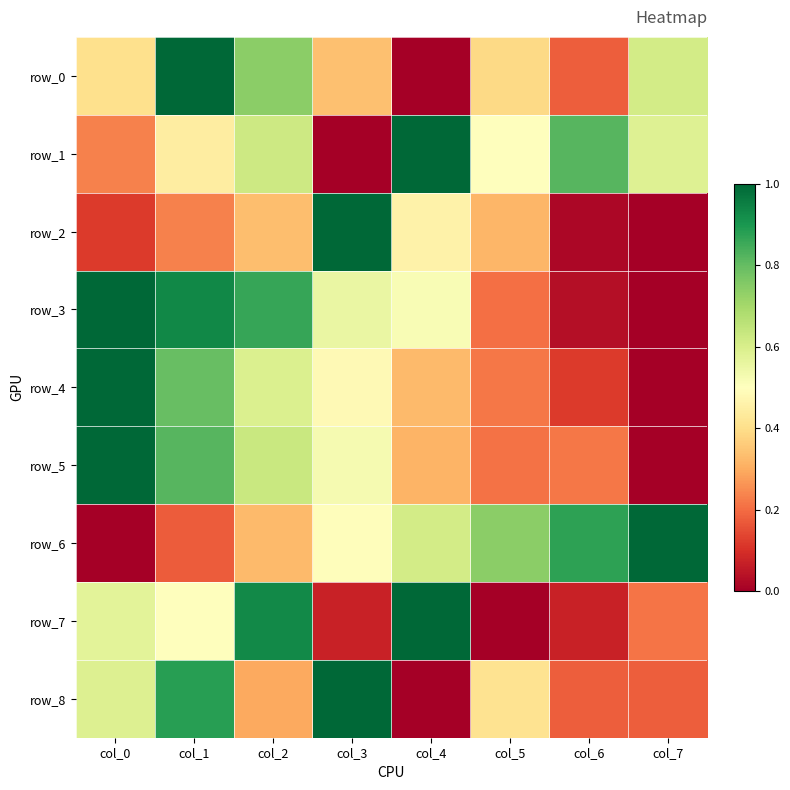

At how many categories does at least one series exceed 0?

8